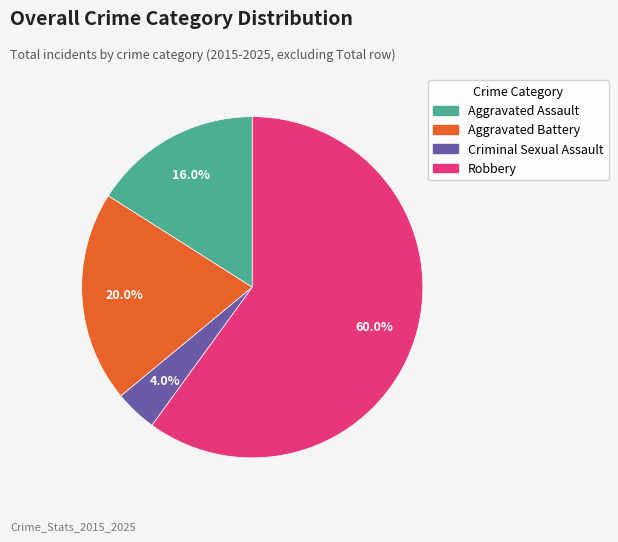

To the nearest percent, what portion does Criminal Sexual Assault represent?

4%